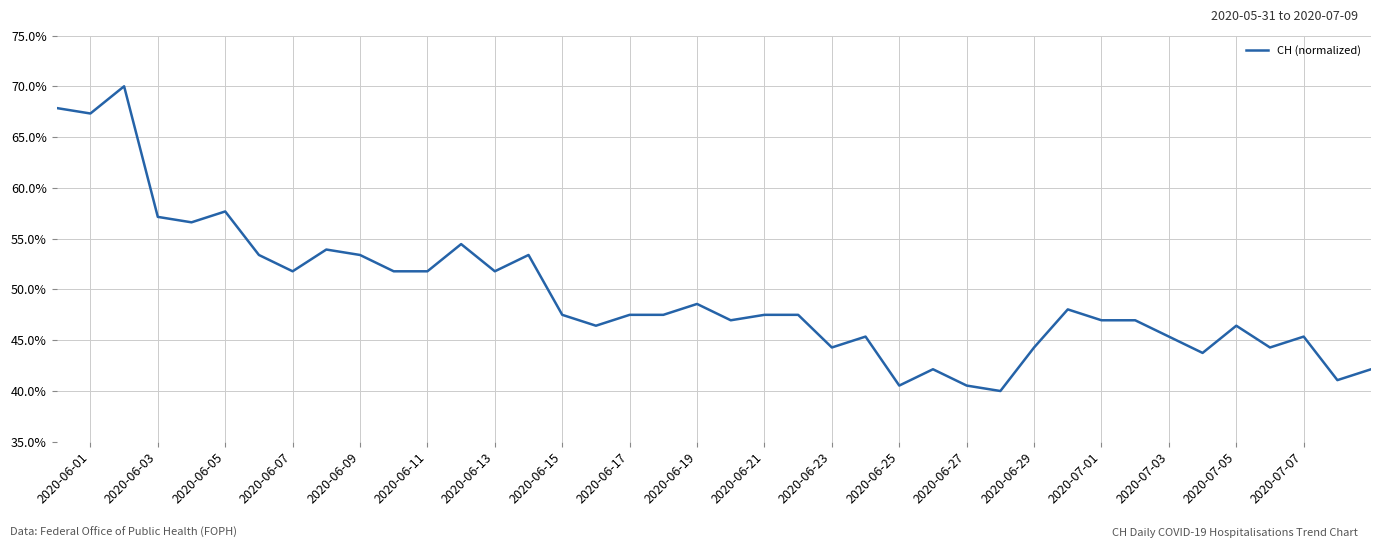

Does the chart have visible grid lines?

Yes